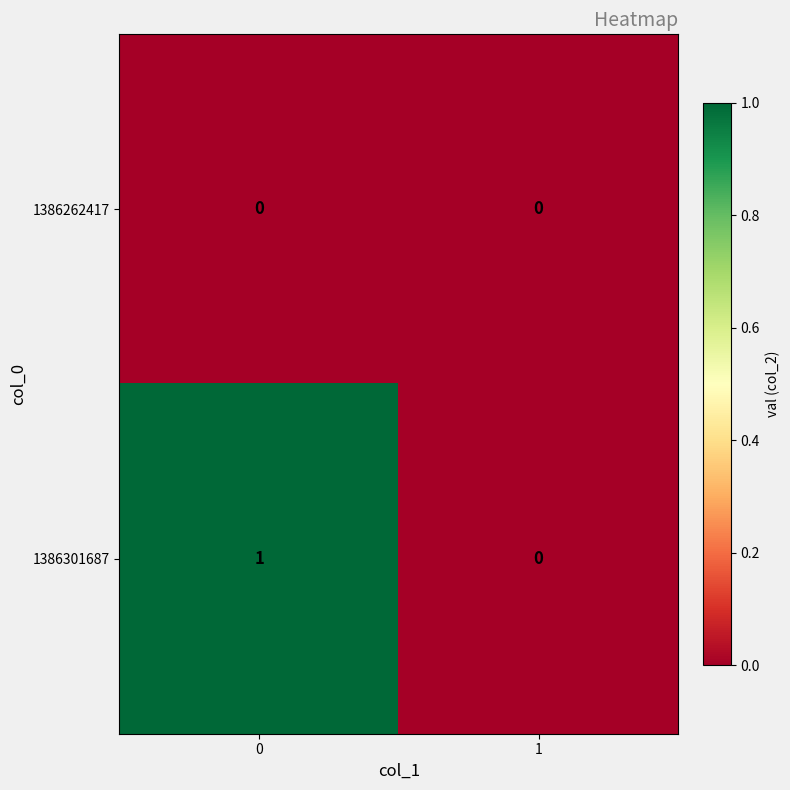

List the series in order of their overall mean, lowest first.

1386262417, 1386301687